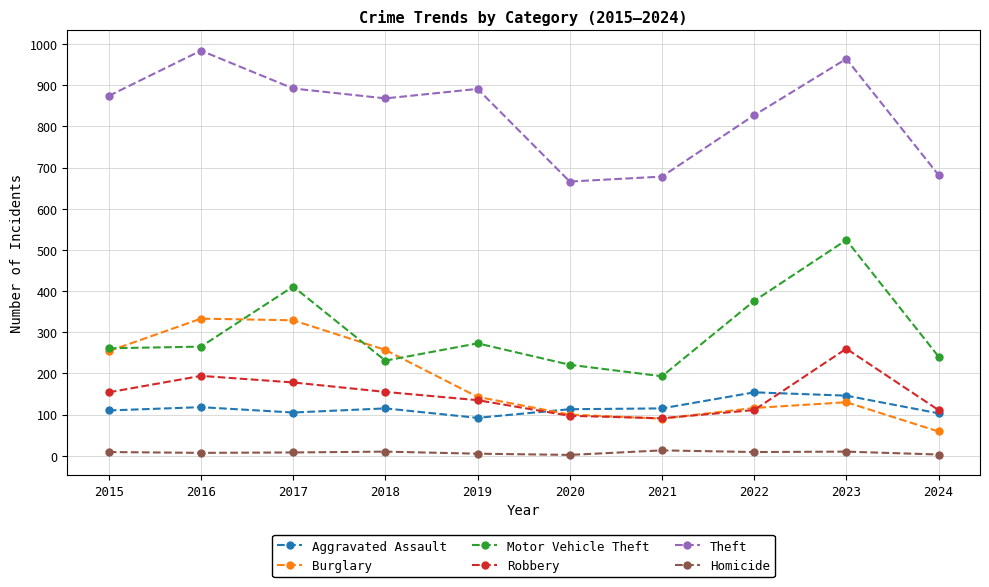

How many interior local valleys does the Theft series have?

2